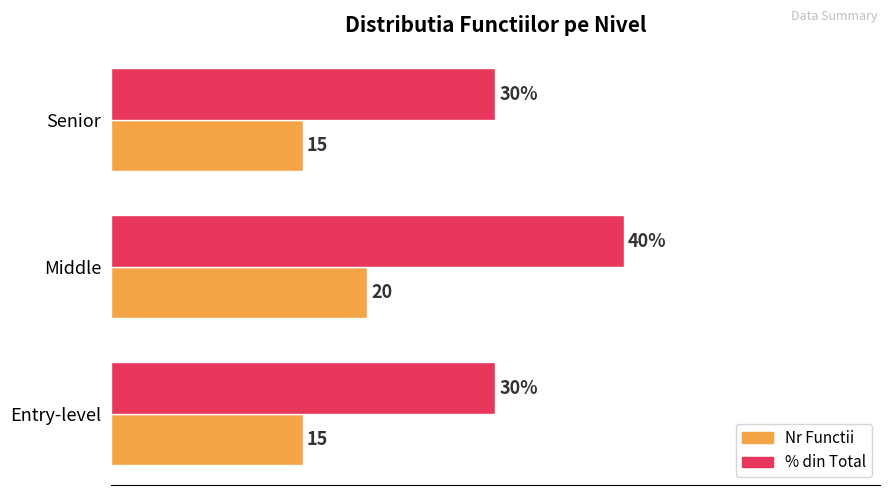

What are all the series names shown in the legend?

Nr Functii, % din Total